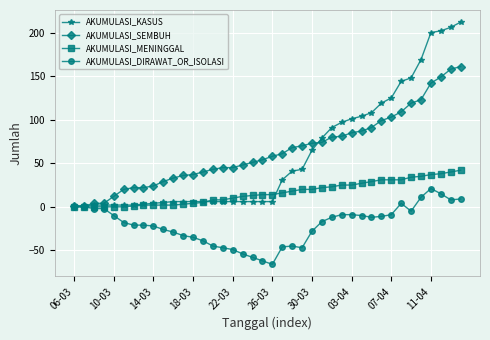

List the series in order of their peak value, lowest first.

AKUMULASI_DIRAWAT_OR_ISOLASI, AKUMULASI_MENINGGAL, AKUMULASI_SEMBUH, AKUMULASI_KASUS